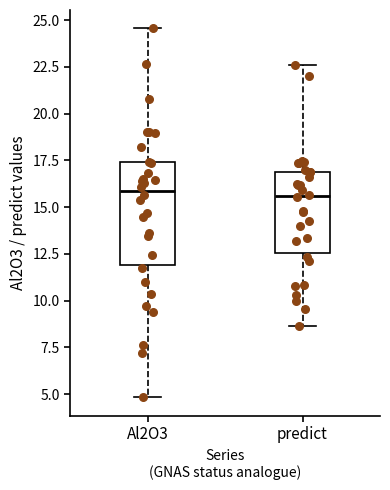

Reading left to right, transcribe this box plot: for each box, give where its median line is, the range the box spans, and where its two whiskers end, as read against the y-axis. The values are not printed on the chart, so give them approximately, as read against the axis.

Al2O3: median 16.0, box 12.0 to 17.5, whiskers 5.0 to 24.5
predict: median 15.5, box 12.5 to 17.0, whiskers 8.5 to 22.5